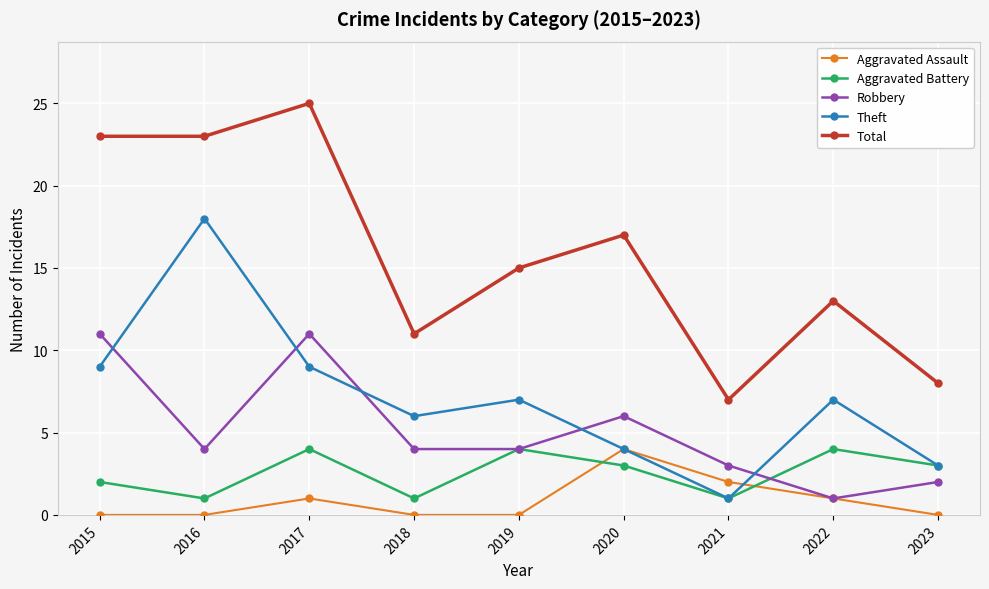

Reading left to right, extract all data points from this chart.

Aggravated Assault: 0	0	1	0	0	4	2	1	0
Aggravated Battery: 2	1	4	1	4	3	1	4	3
Robbery: 11	4	11	4	4	6	3	1	2
Theft: 9	18	9	6	7	4	1	7	3
Total: 23	23	25	11	15	17	7	13	8